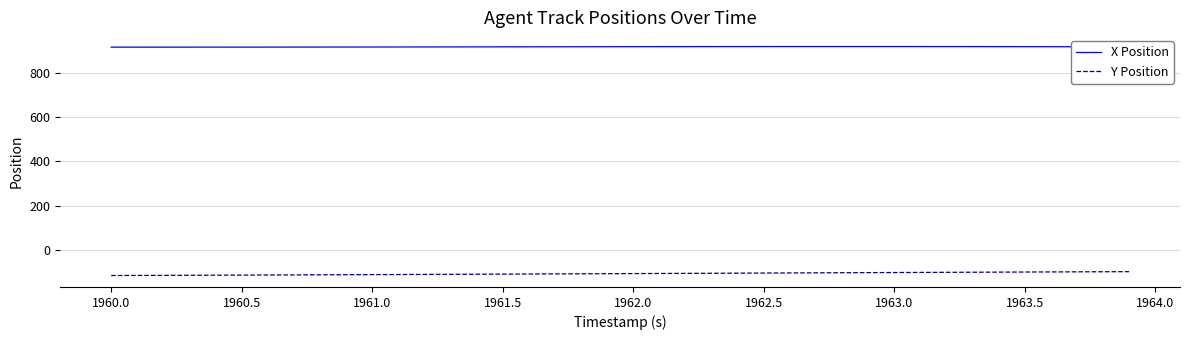

Which series has the largest total across all categories?

X Position